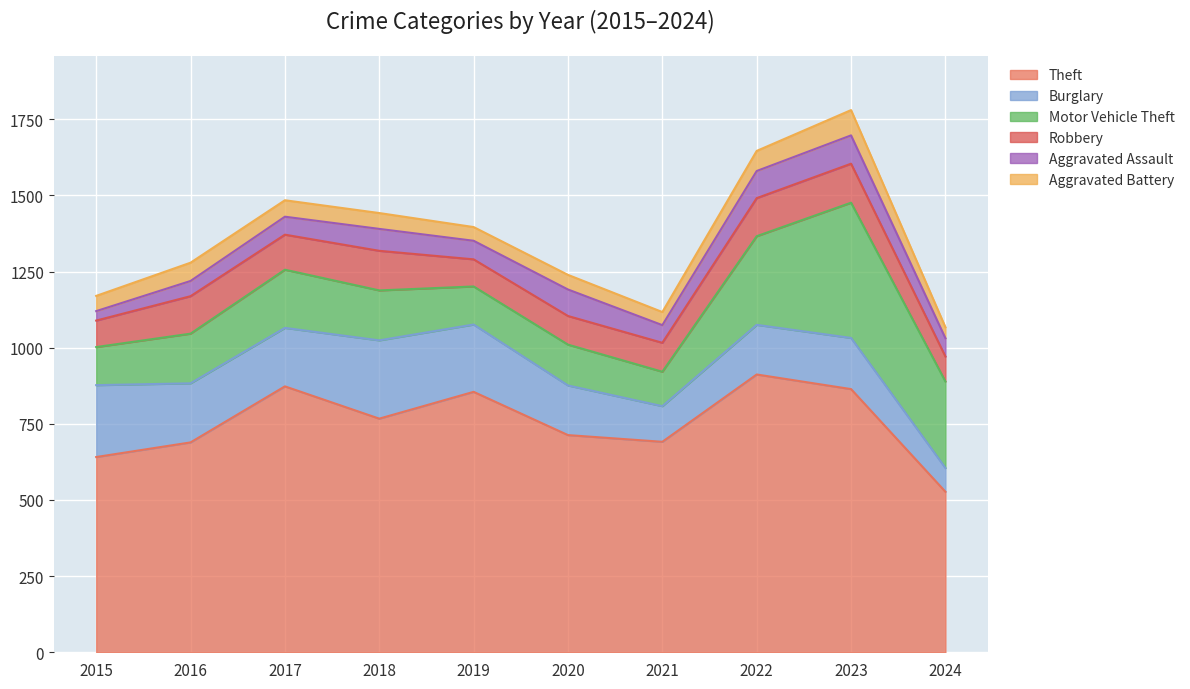

In Motor Vehicle Theft, how many points are higher than both neighbors (excluding endpoints)?

3